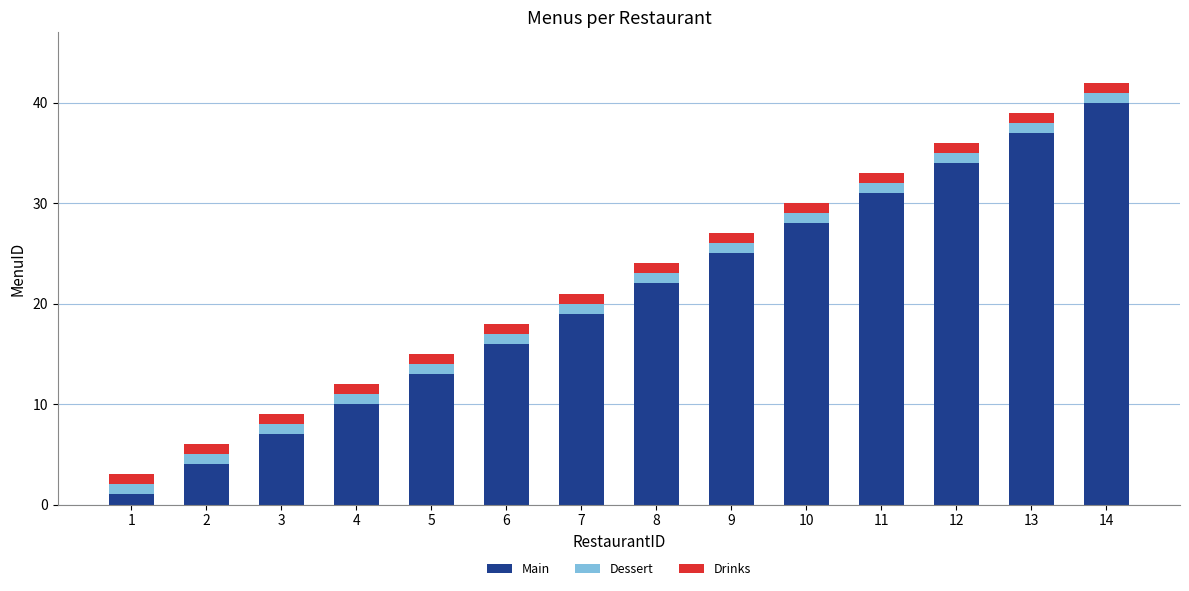

What is the total value across all series at 12?

36